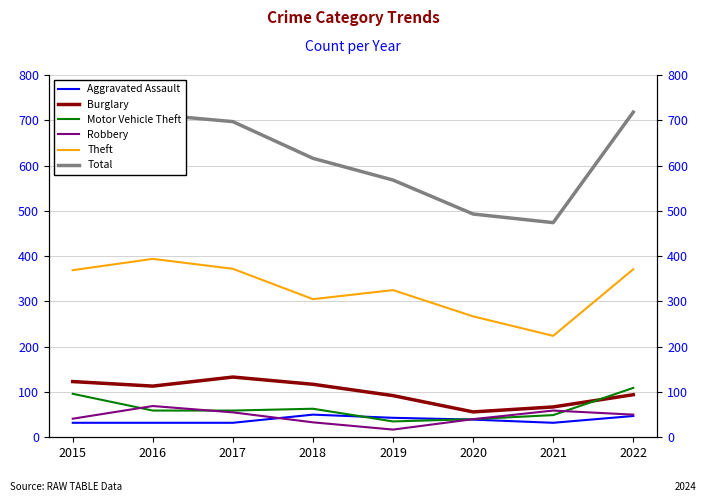

True or false: Aggravated Assault and Theft intersect in this chart.

False